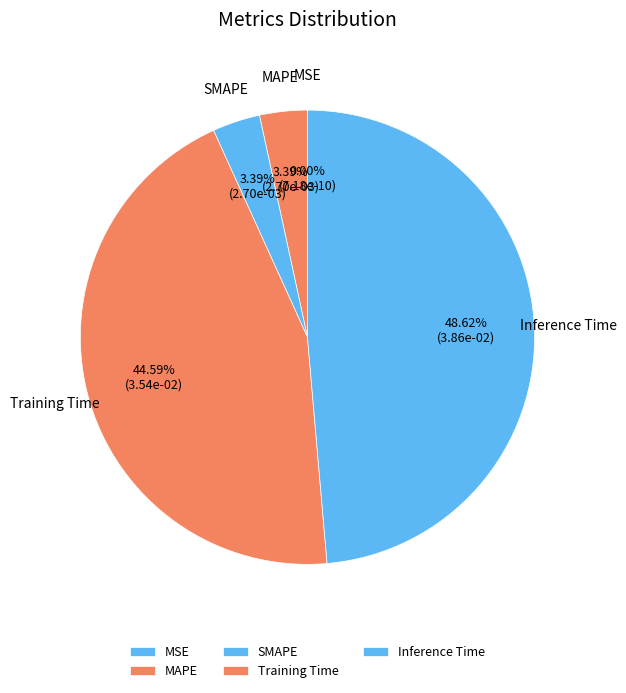

Is there any slice that represents more than half of the pie?

No